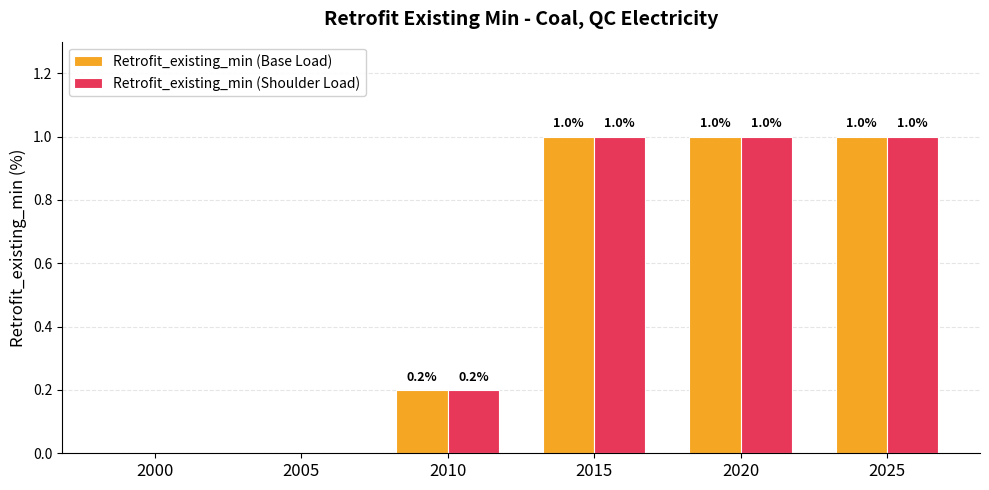

What is the maximum value shown in the chart?

1.0